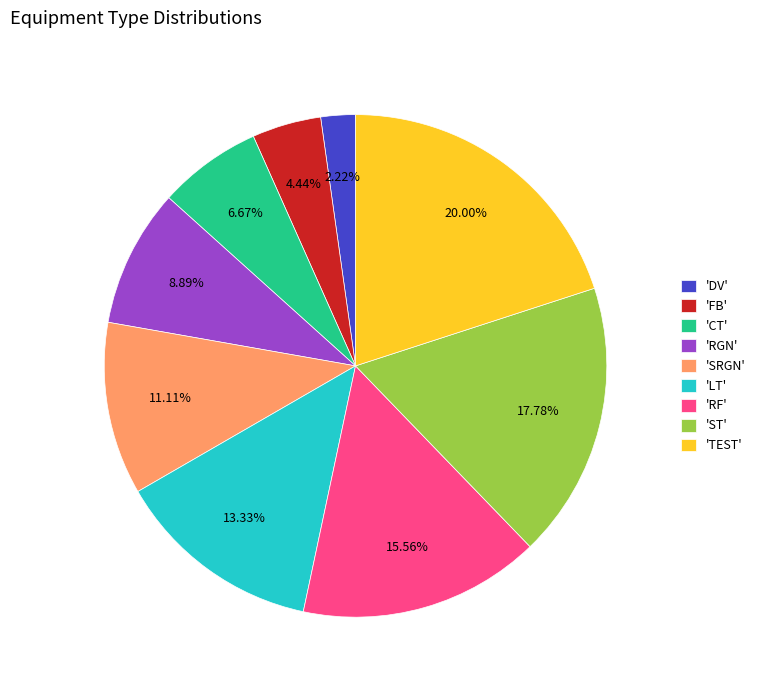

What is the largest slice in the pie chart?

'TEST'